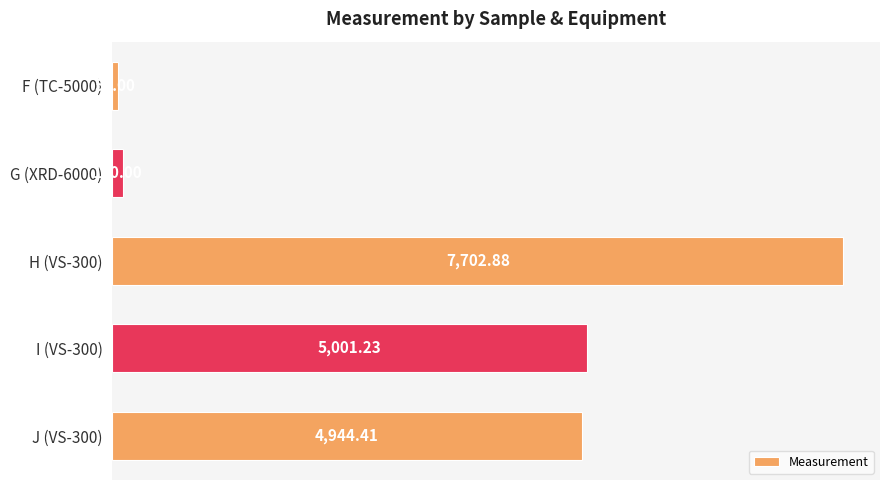

Where is the data nearest to the value 3879?

J (VS-300)